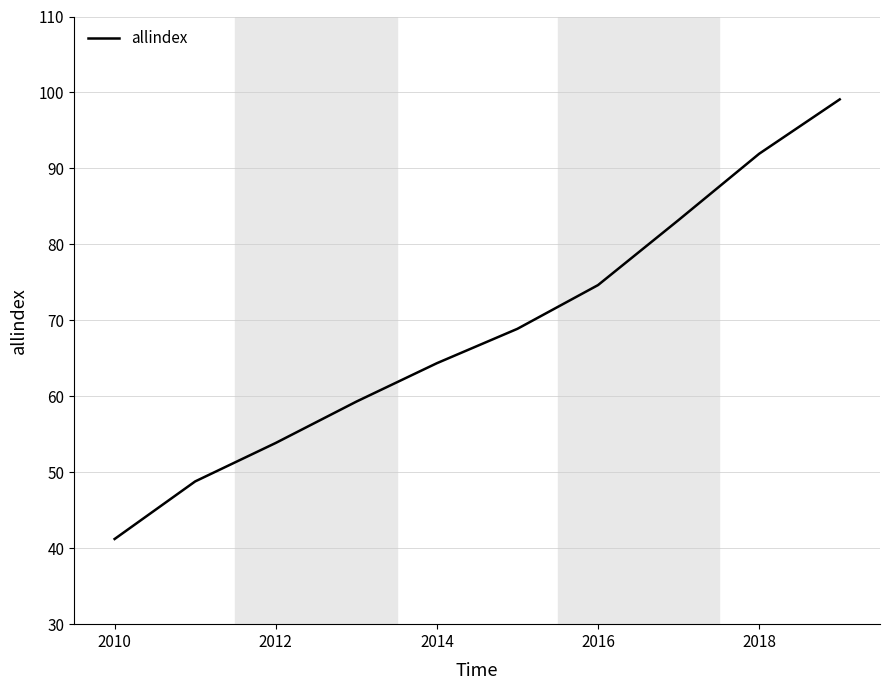

What is the smallest value displayed?

41.2